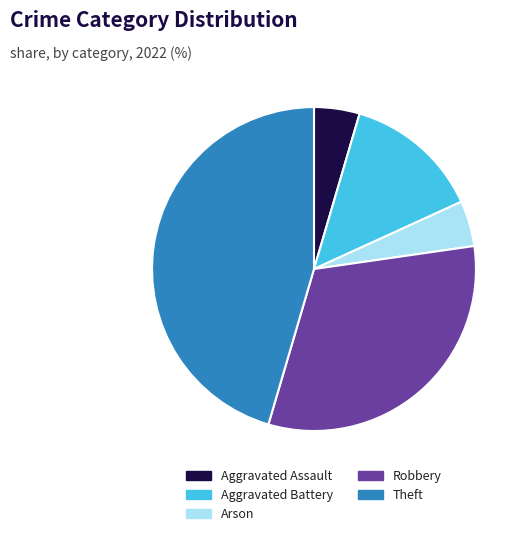

Does Arson account for over 50% of the chart?

No